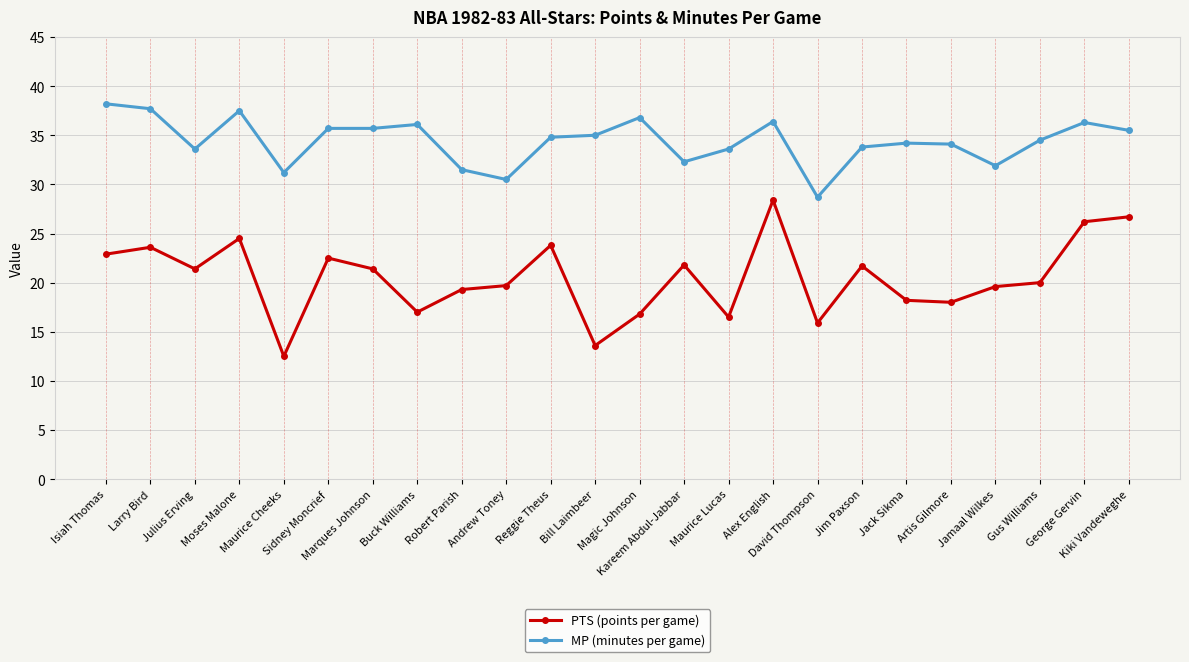

True or false: PTS (points per game) and MP (minutes per game) cross at least once.

False